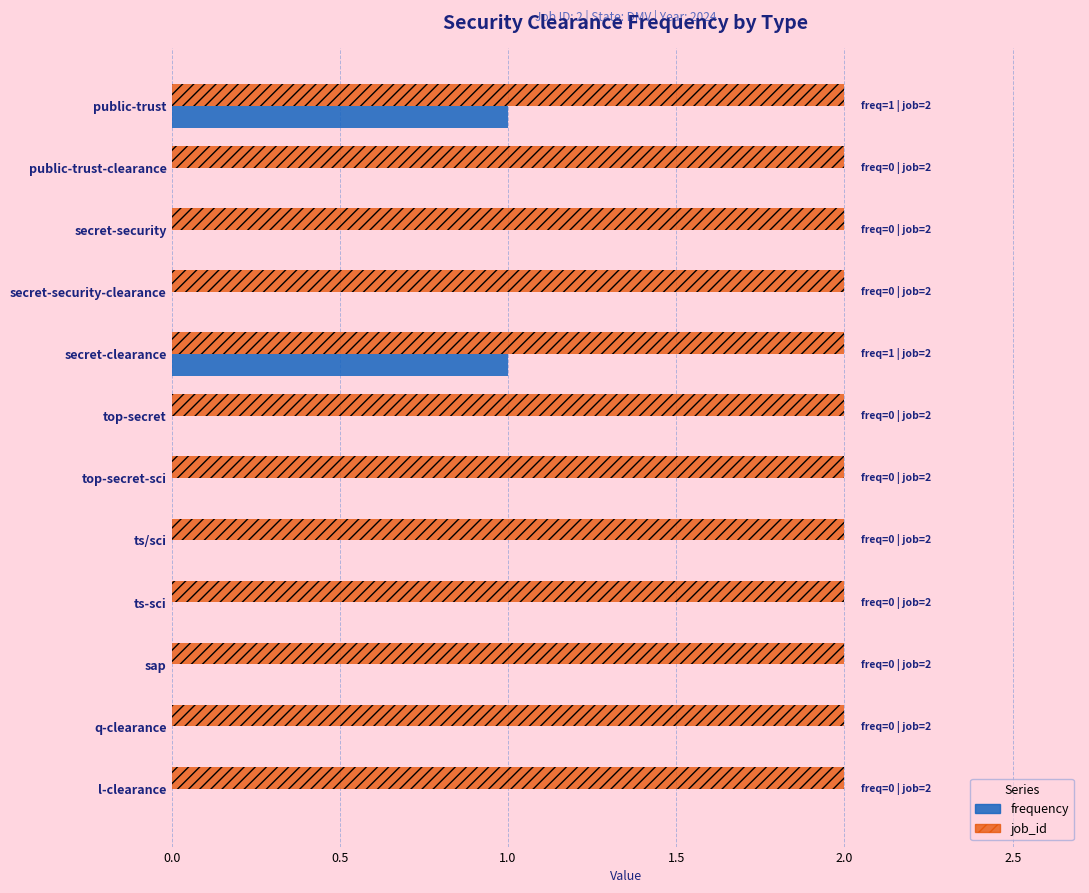

The frequency series shows -1 at l-clearance. True or false?

False